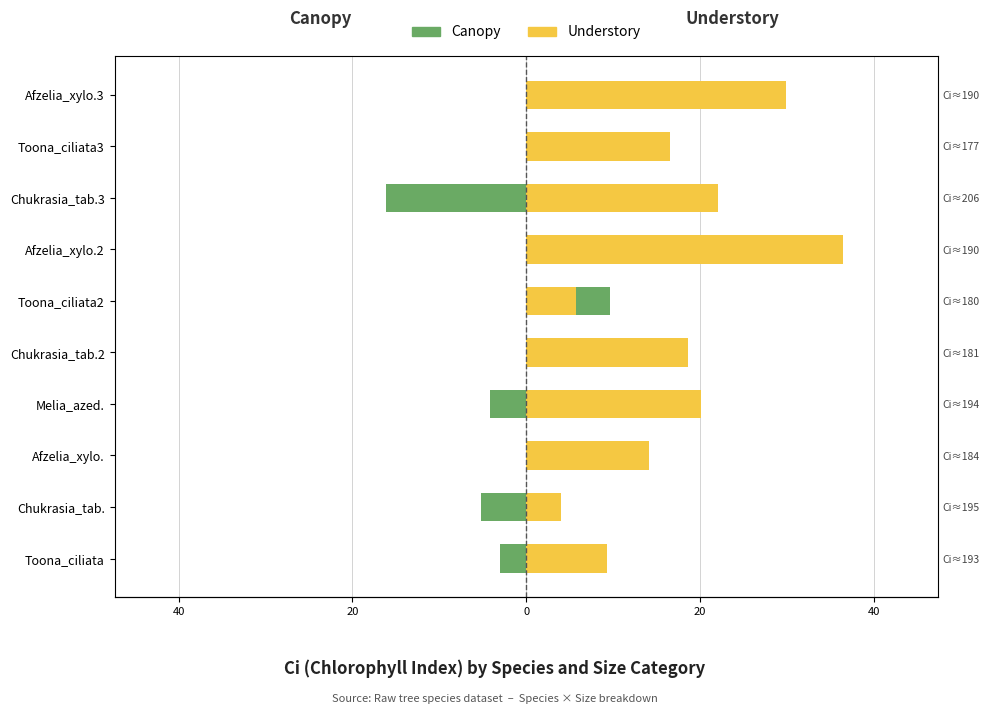

List the series in order of their overall mean, lowest first.

Canopy, Understory